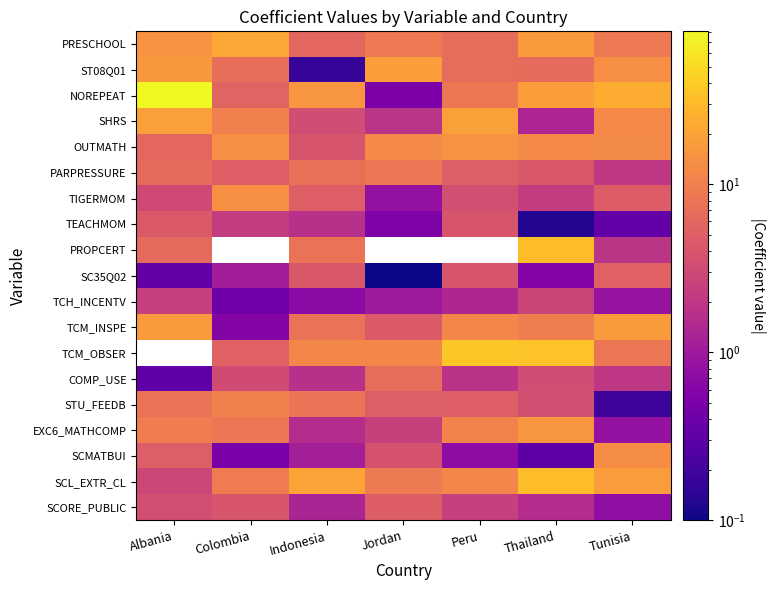

The STU_FEEDB series shows 3.5 at Thailand. True or false?

True